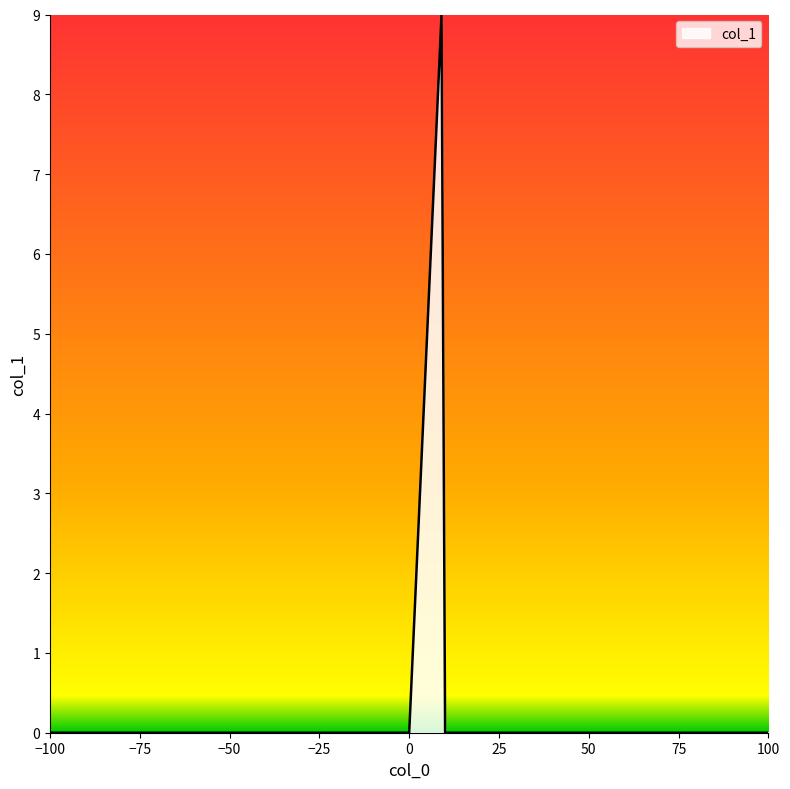

What is the difference between the maximum and minimum values?

9